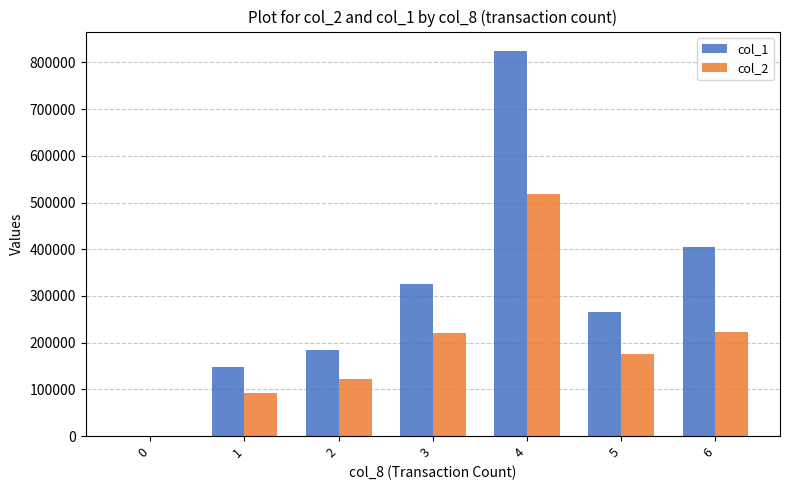

At which label does col_2 first exceed 175560?

3